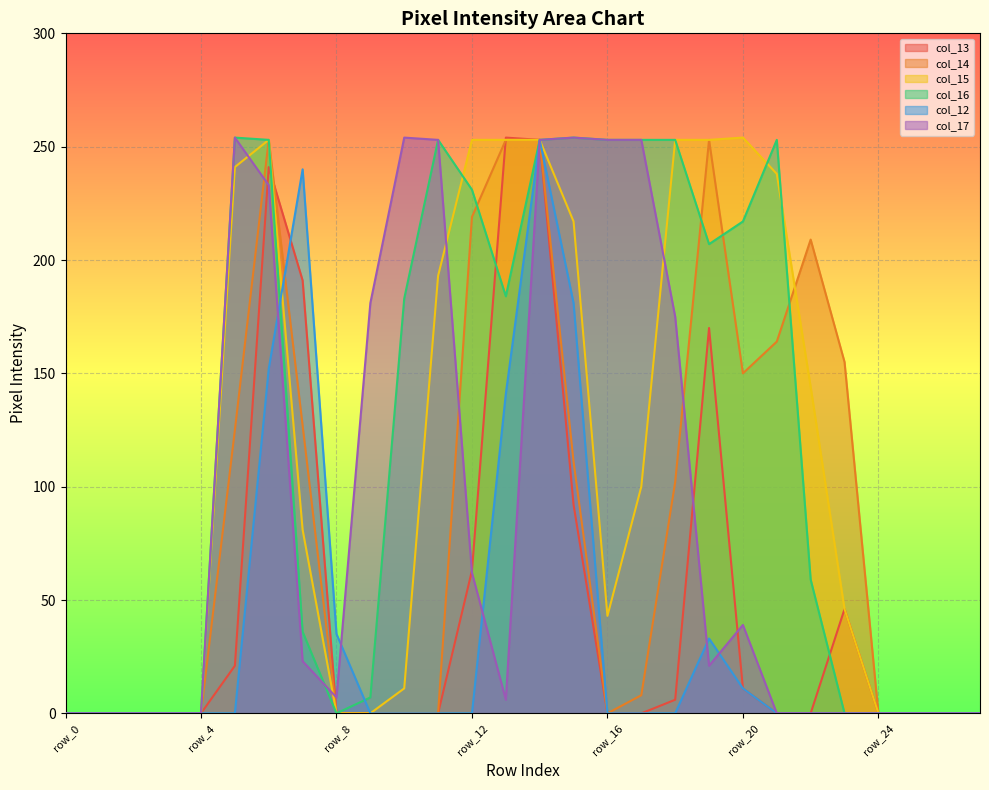

Reading left to right, extract all data points from this chart.

col_13: row_0=0	row_1=0	row_2=0	row_3=0	row_4=0	row_5=21	row_6=241	row_7=191	row_8=0	row_9=0	row_10=0	row_11=0	row_12=63	row_13=254	row_14=253	row_15=92	row_16=0	row_17=0	row_18=6	row_19=170	row_20=11	row_21=0	row_22=0	row_23=46	row_24=0	row_25=0	row_26=0	row_27=0
col_14: row_0=0	row_1=0	row_2=0	row_3=0	row_4=0	row_5=125	row_6=253	row_7=127	row_8=0	row_9=0	row_10=0	row_11=0	row_12=219	row_13=253	row_14=253	row_15=111	row_16=0	row_17=8	row_18=102	row_19=253	row_20=150	row_21=164	row_22=209	row_23=155	row_24=0	row_25=0	row_26=0	row_27=0
col_15: row_0=0	row_1=0	row_2=0	row_3=0	row_4=0	row_5=241	row_6=253	row_7=81	row_8=0	row_9=0	row_10=11	row_11=193	row_12=253	row_13=253	row_14=253	row_15=217	row_16=43	row_17=100	row_18=253	row_19=253	row_20=254	row_21=238	row_22=144	row_23=46	row_24=0	row_25=0	row_26=0	row_27=0
col_16: row_0=0	row_1=0	row_2=0	row_3=0	row_4=0	row_5=254	row_6=253	row_7=36	row_8=0	row_9=7	row_10=183	row_11=253	row_12=231	row_13=184	row_14=253	row_15=254	row_16=253	row_17=253	row_18=253	row_19=207	row_20=217	row_21=253	row_22=59	row_23=0	row_24=0	row_25=0	row_26=0	row_27=0
col_12: row_0=0	row_1=0	row_2=0	row_3=0	row_4=0	row_5=0	row_6=152	row_7=240	row_8=35	row_9=0	row_10=0	row_11=0	row_12=0	row_13=141	row_14=253	row_15=181	row_16=0	row_17=0	row_18=0	row_19=33	row_20=11	row_21=0	row_22=0	row_23=0	row_24=0	row_25=0	row_26=0	row_27=0
col_17: row_0=0	row_1=0	row_2=0	row_3=0	row_4=0	row_5=254	row_6=233	row_7=23	row_8=7	row_9=181	row_10=254	row_11=253	row_12=62	row_13=6	row_14=253	row_15=254	row_16=253	row_17=253	row_18=175	row_19=21	row_20=39	row_21=0	row_22=0	row_23=0	row_24=0	row_25=0	row_26=0	row_27=0